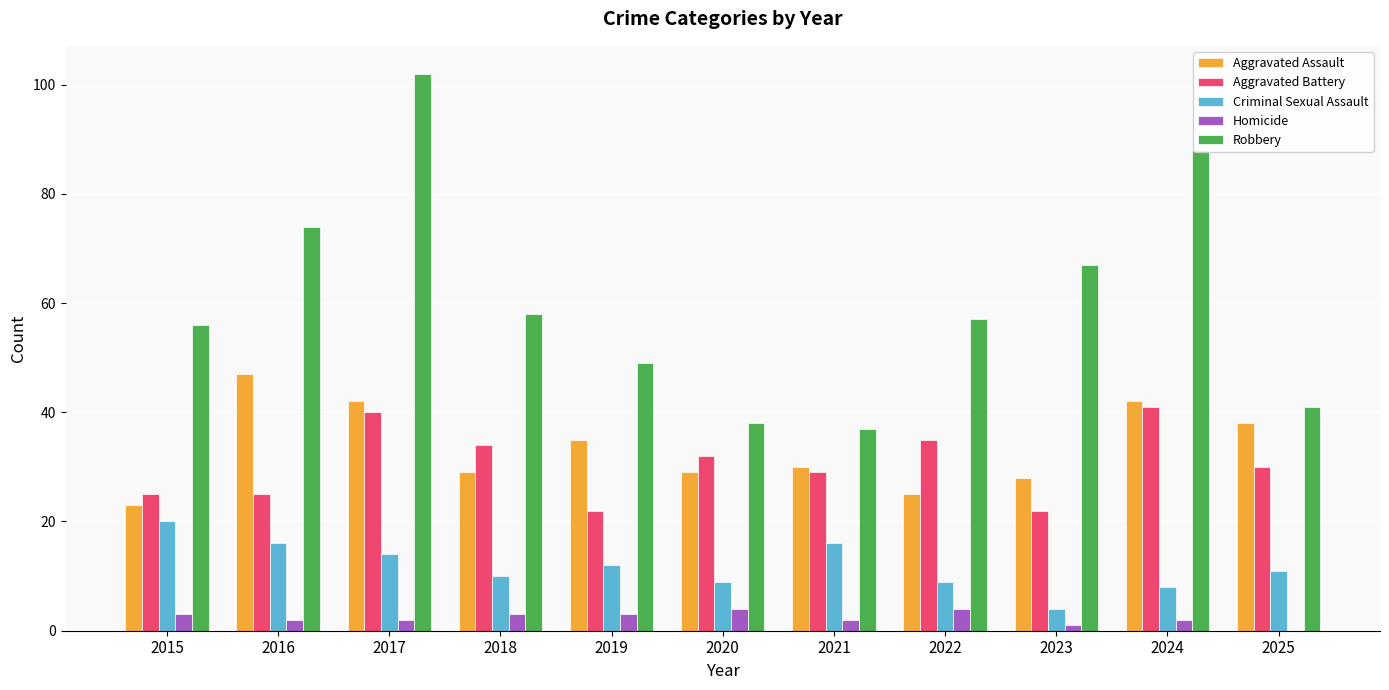

Is the value of Homicide at 2017 greater than the value of Criminal Sexual Assault at 2024?

No